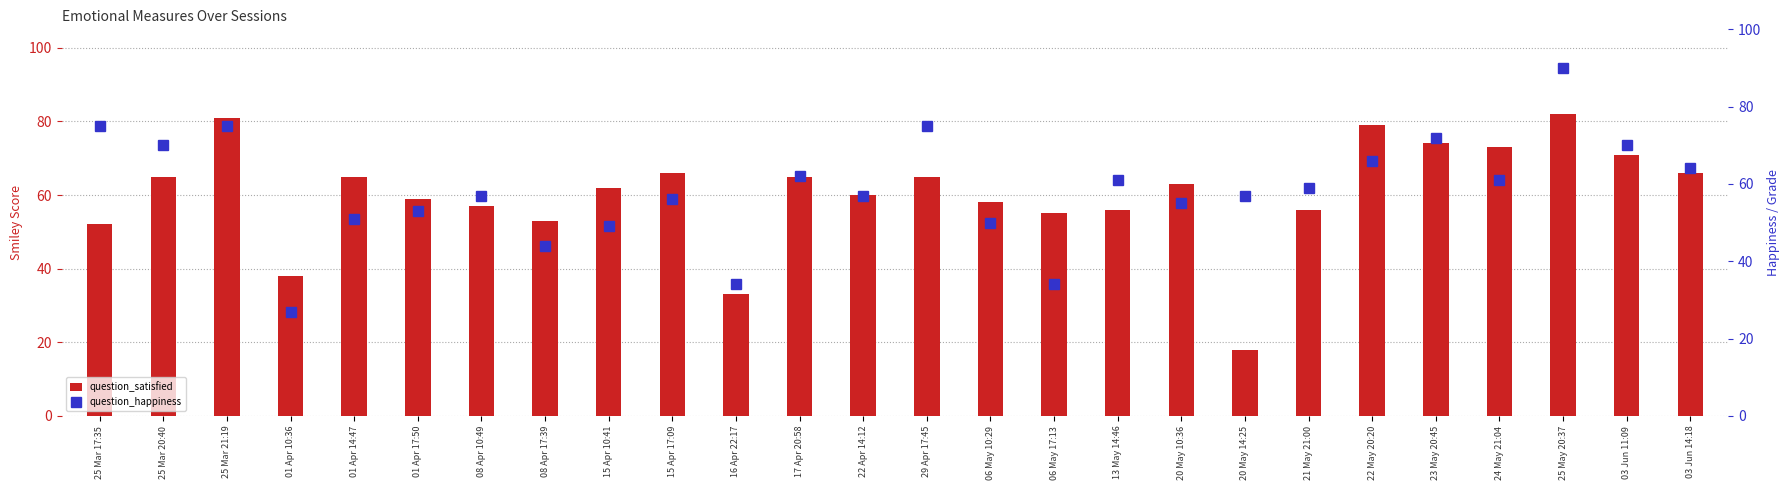

At how many categories does at least one series exceed 64?

13